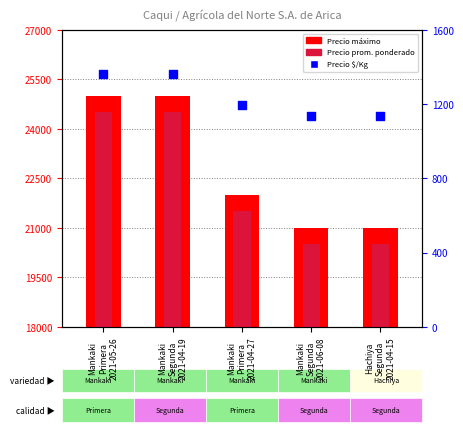

Which series reaches the minimum Y coordinate?

Precio $/Kg